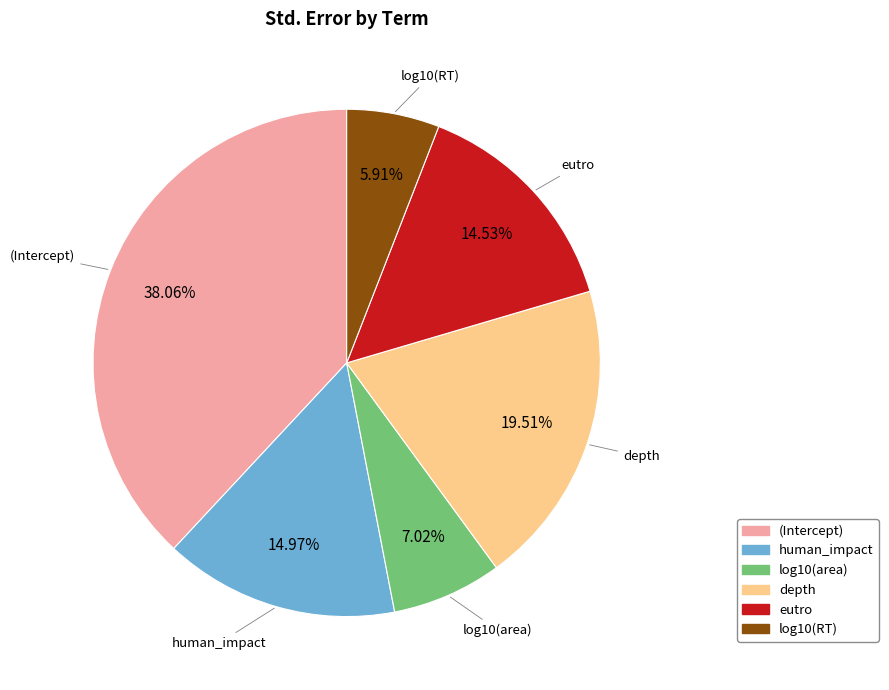

What percentage is the depth slice, to the nearest percent?

20%